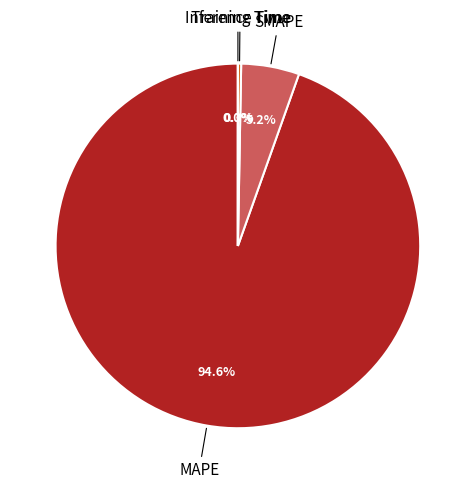

Is there a majority slice in this chart?

Yes